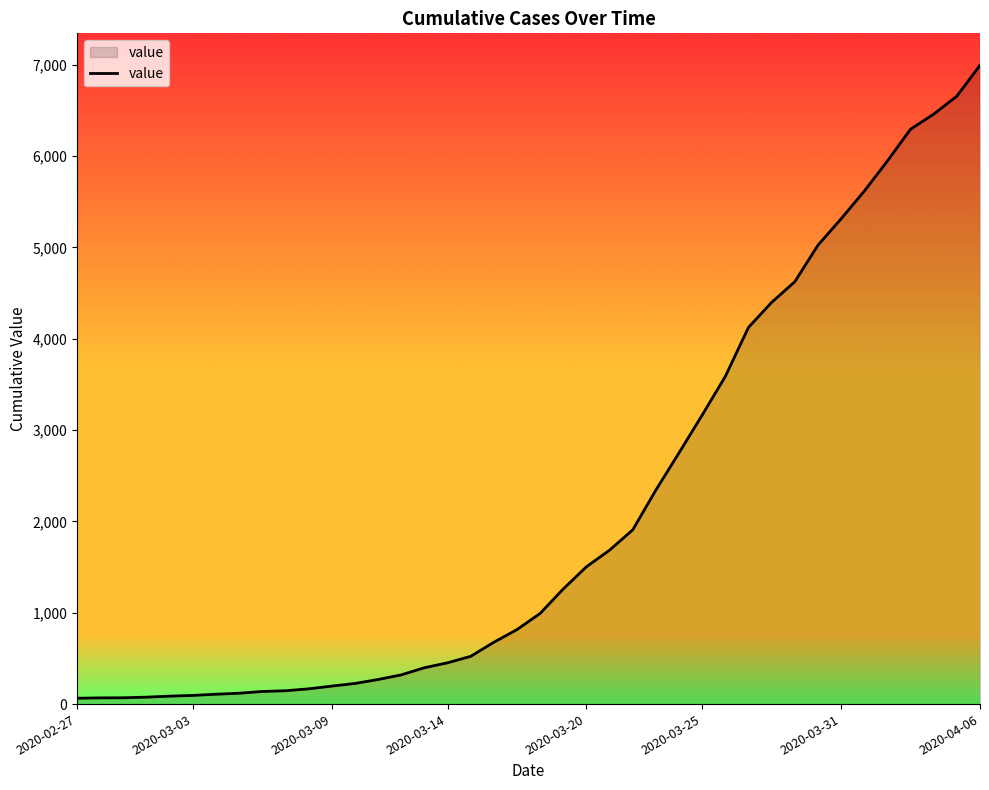

What is the greatest value displayed?

6995